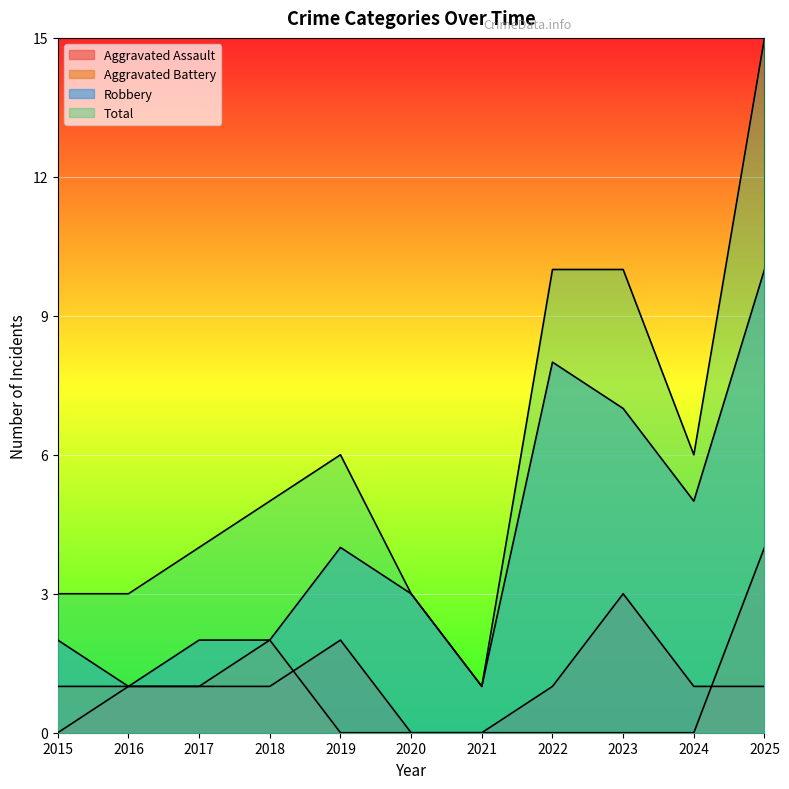

Which series has the largest total across all categories?

Total